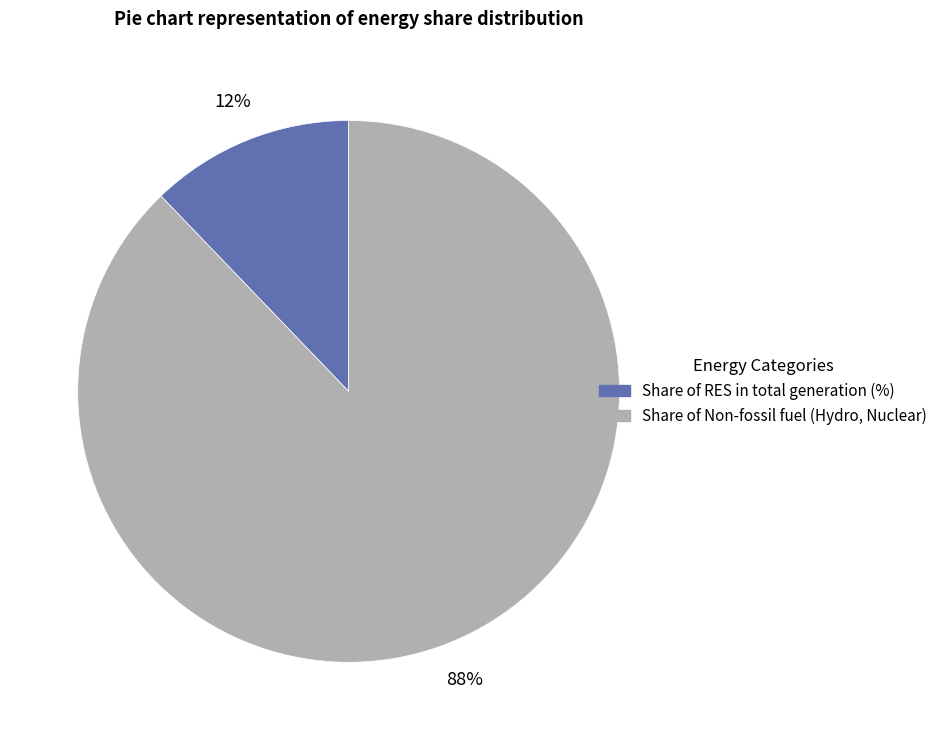

To the nearest percent, what is the difference between the Share of Non-fossil fuel (Hydro, Nuclear) and Share of RES in total generation (%) slice percentages?

76%